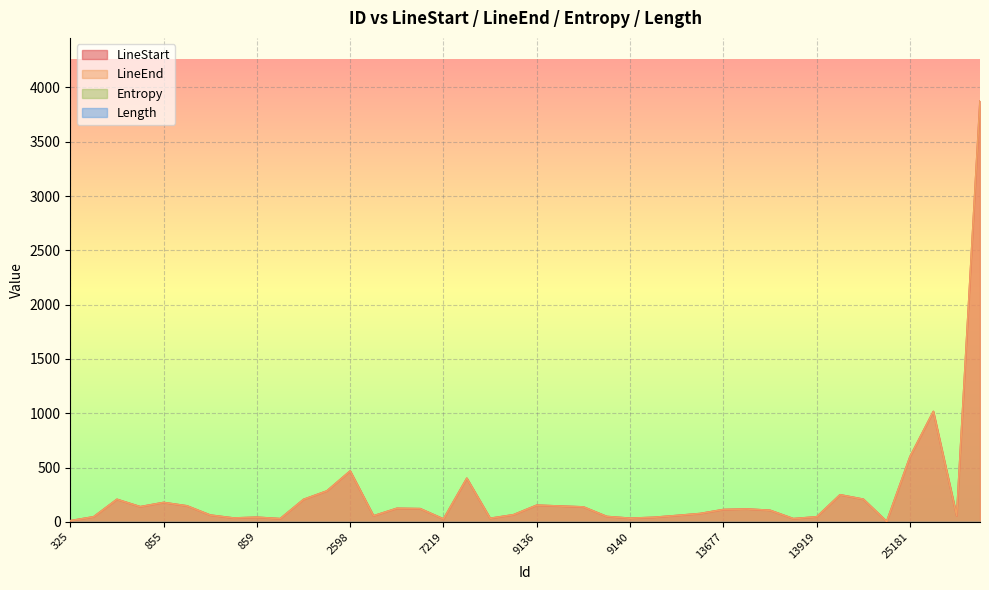

At how many categories does at least one series exceed 2340?

1